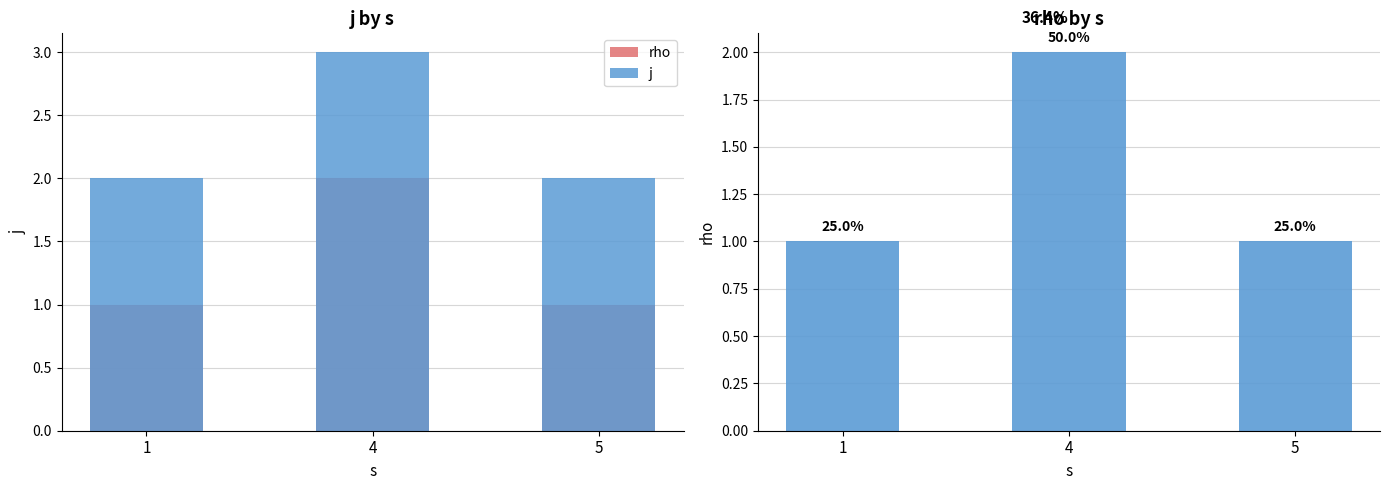

How many bars are there in total?

6